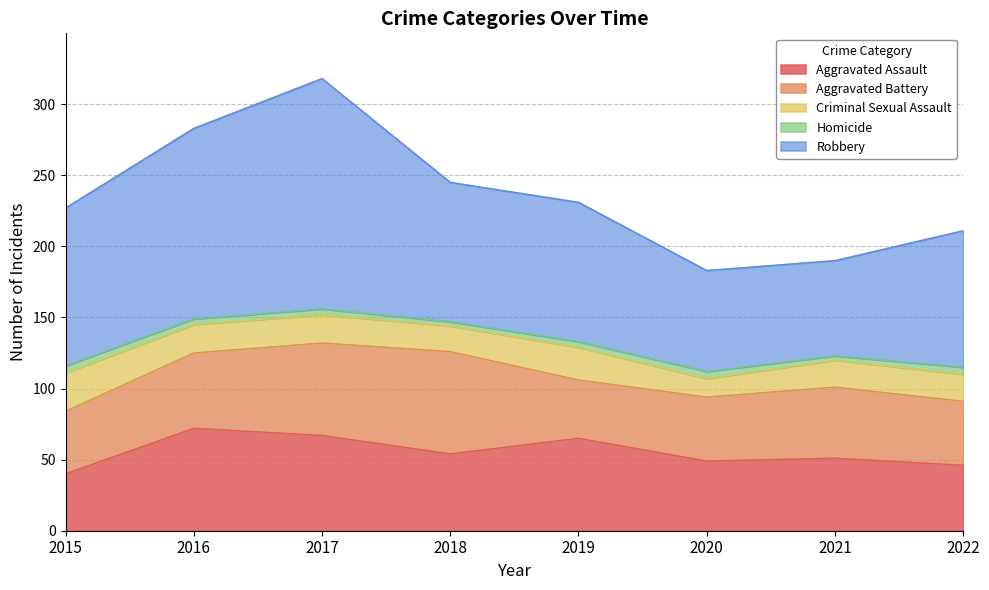

Count the number of categories in the chart.

8